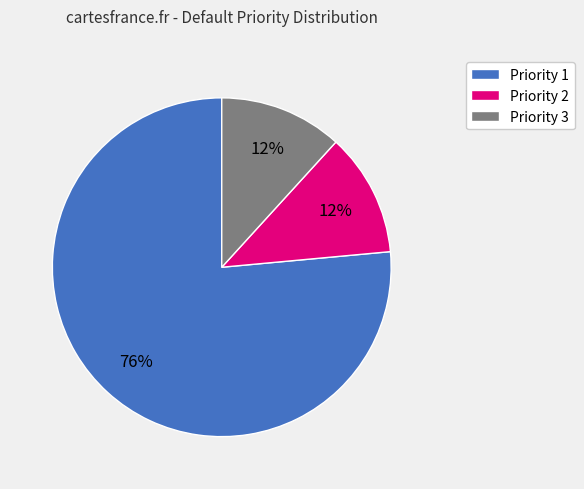

Which category has the biggest portion of the pie?

Priority 1